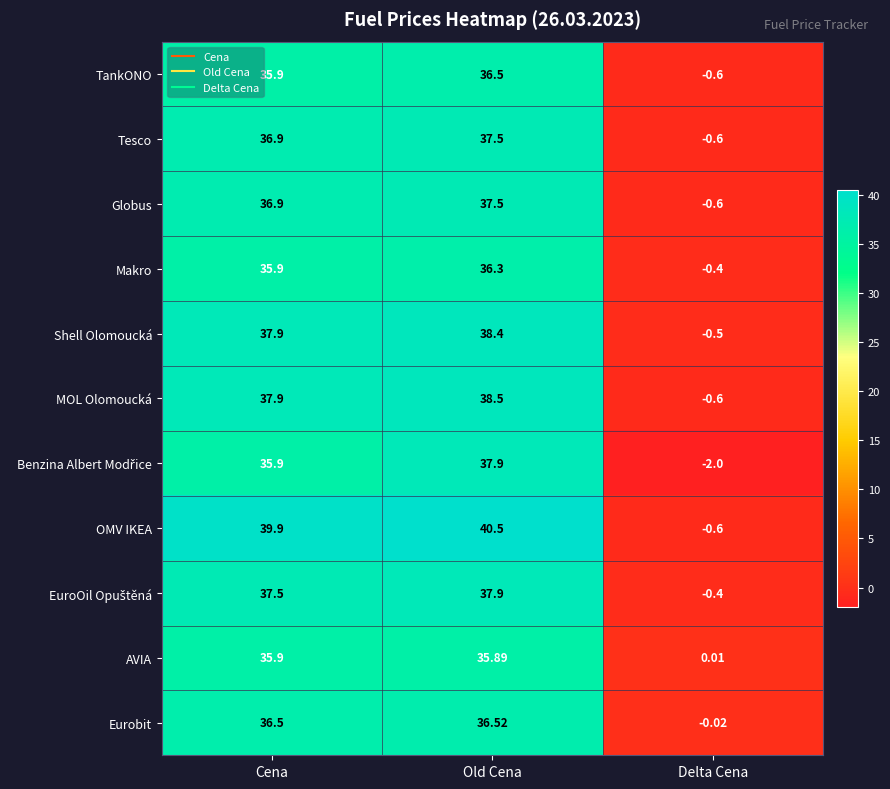

At which label does MOL Olomoucká first exceed 37?

Cena